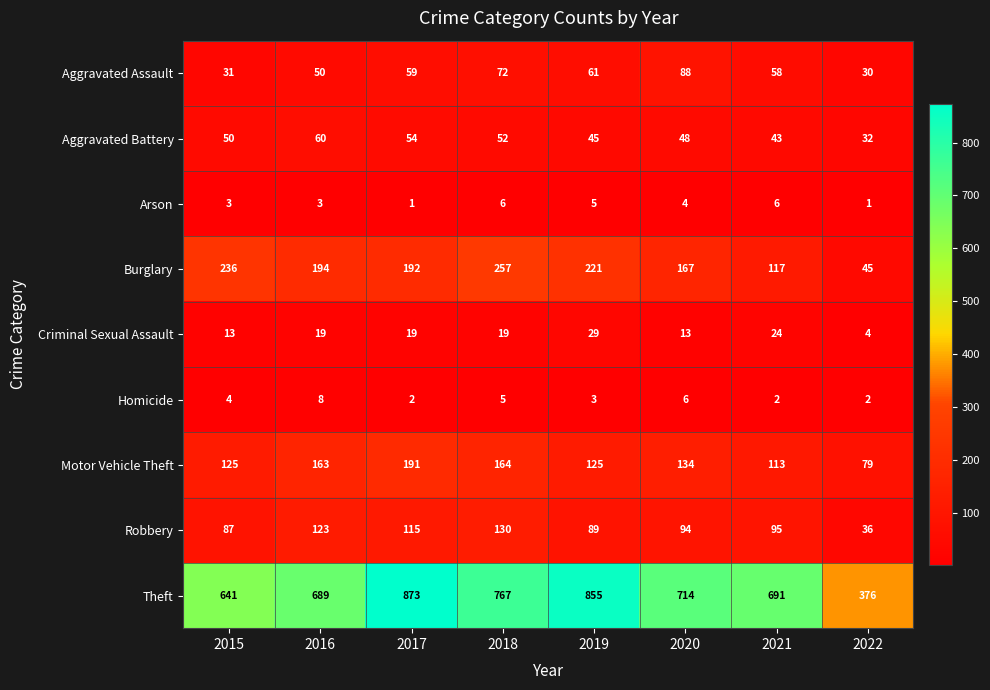

Which series changed the most between 2015 and 2022?

Theft